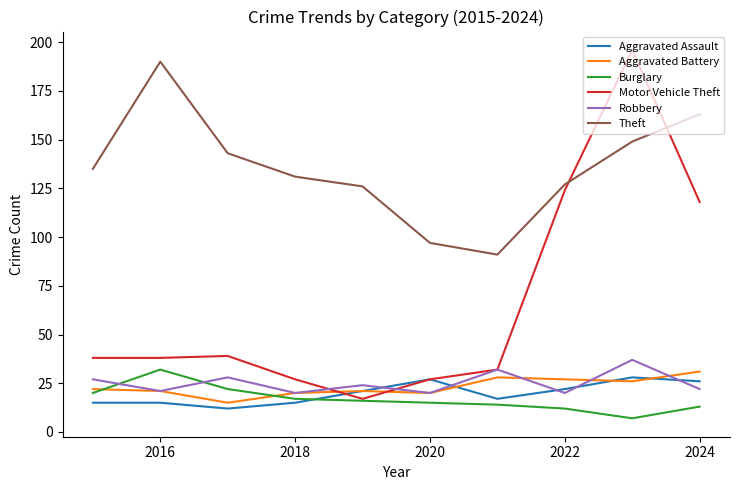

What are all the series names shown in the legend?

Aggravated Assault, Aggravated Battery, Burglary, Motor Vehicle Theft, Robbery, Theft